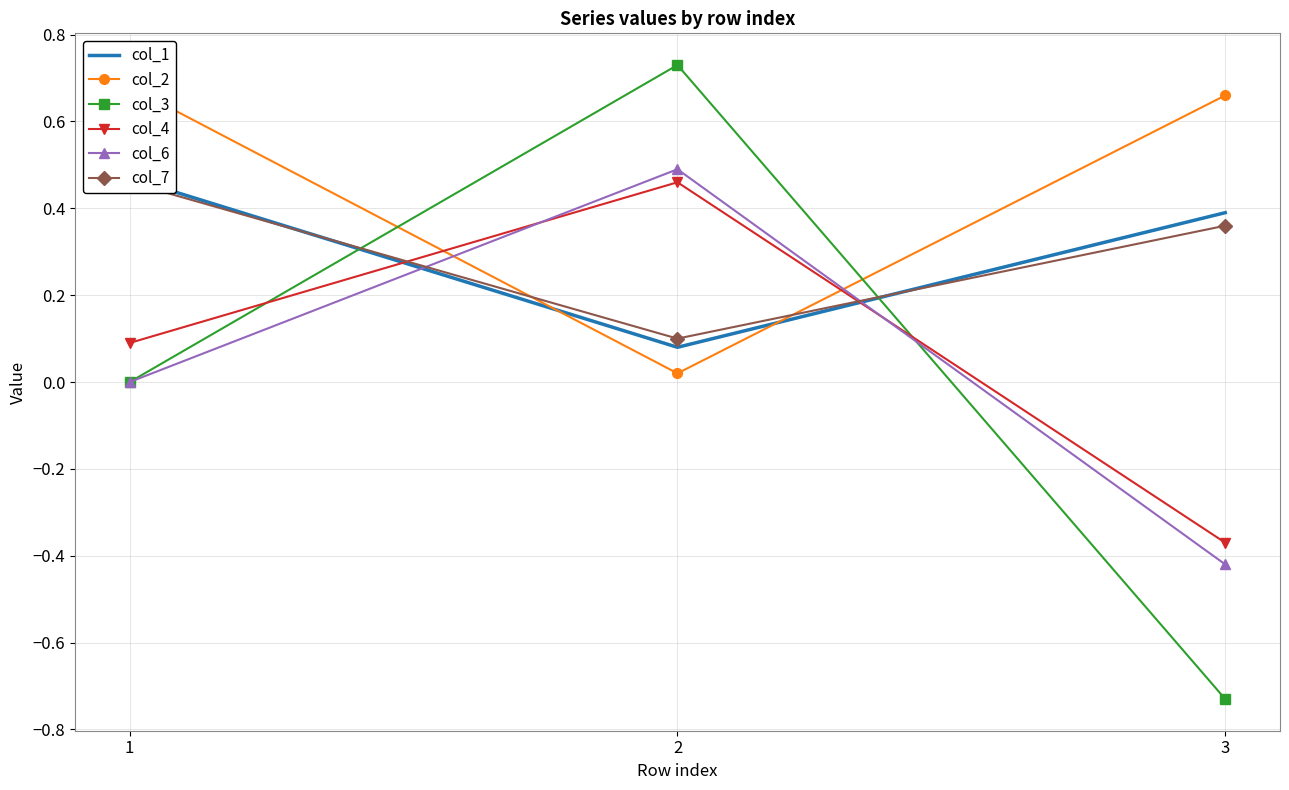

Which has a higher value, 2 or 1?

1